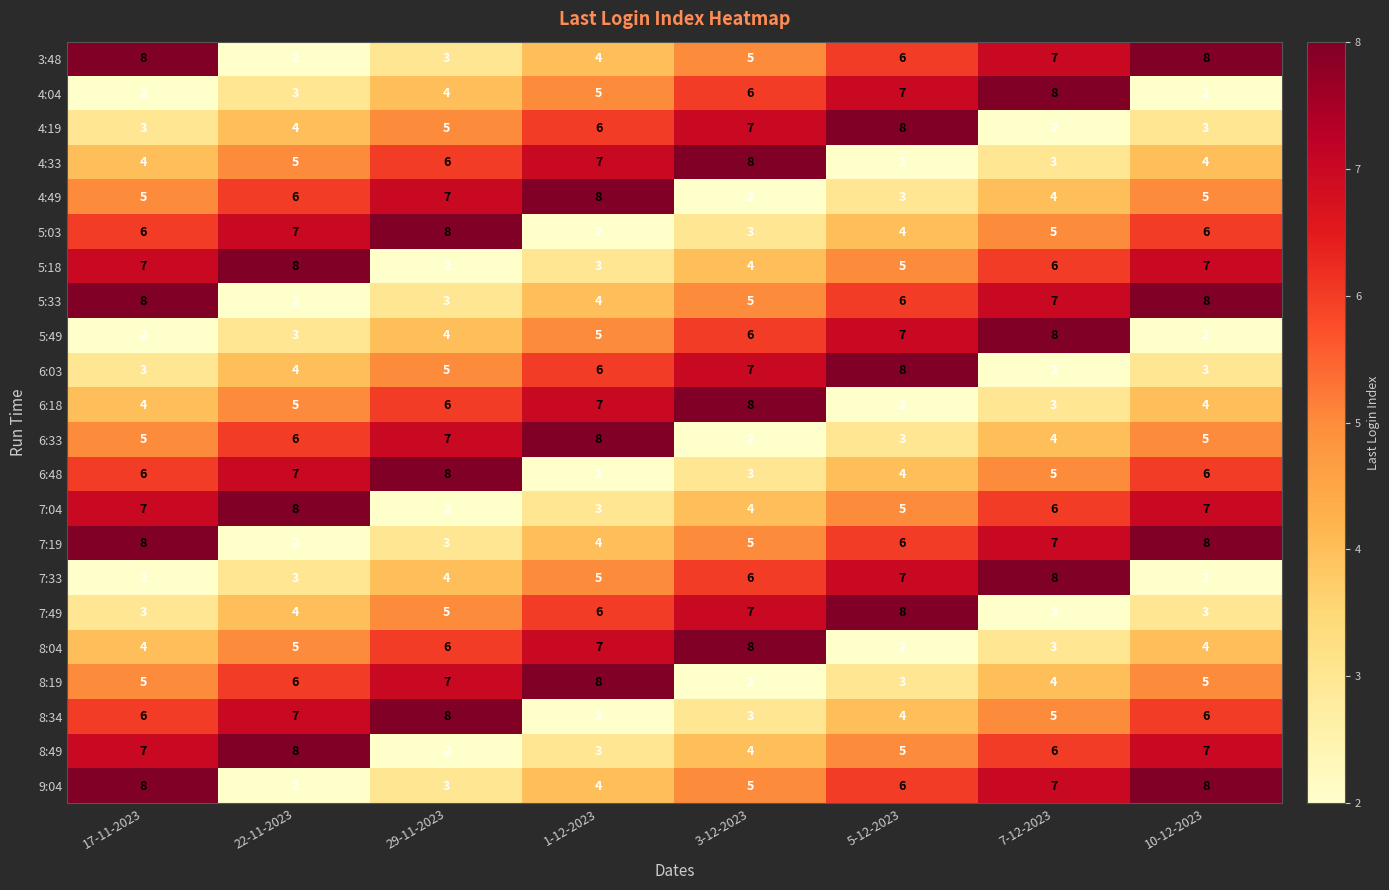

True or false: 3:48 has a value of 2 at 22-11-2023.

True